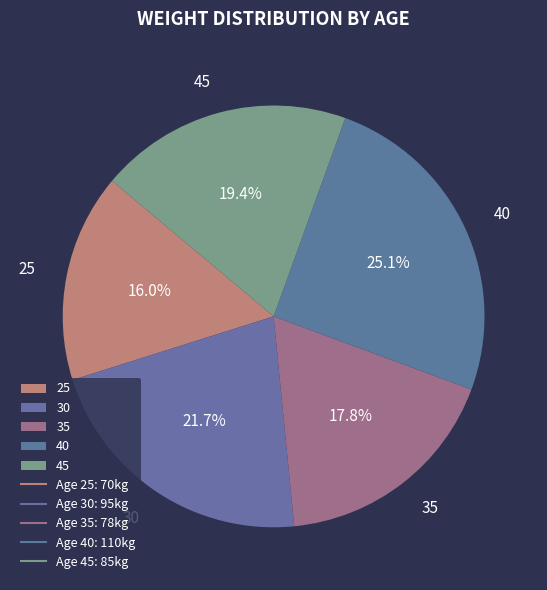

How many slices are in this pie chart?

5